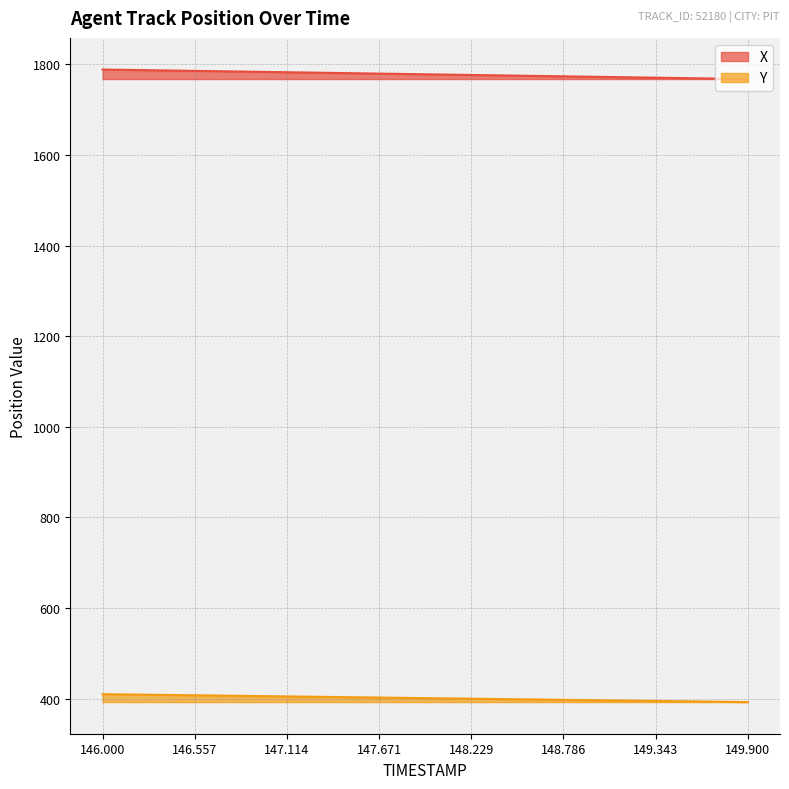

How many lines are shown in the chart?

2